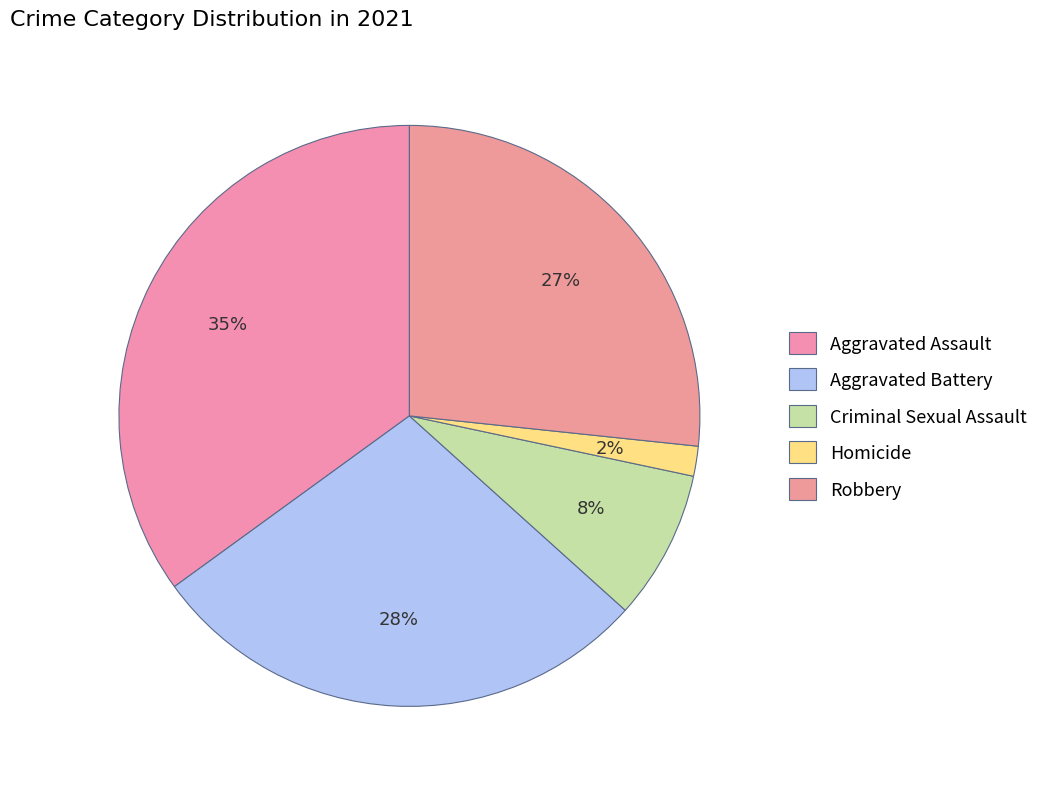

Count the number of slices in the pie.

5